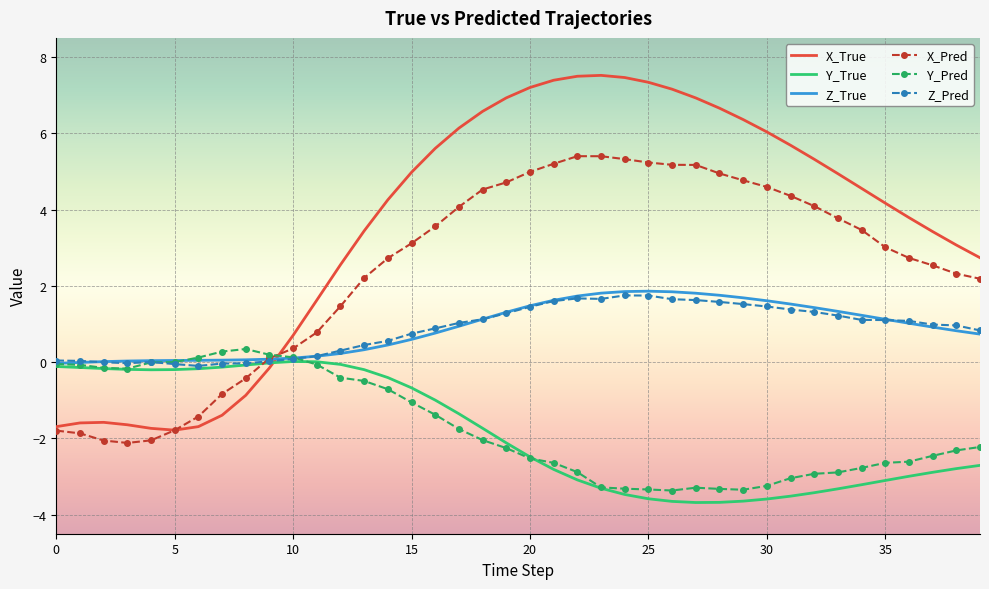

What is the minimum value shown in the chart?

-3.7